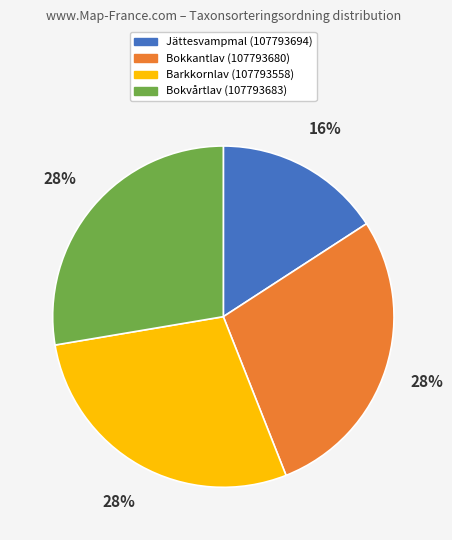

Which slice is the smallest?

Jättesvampmal (107793694)